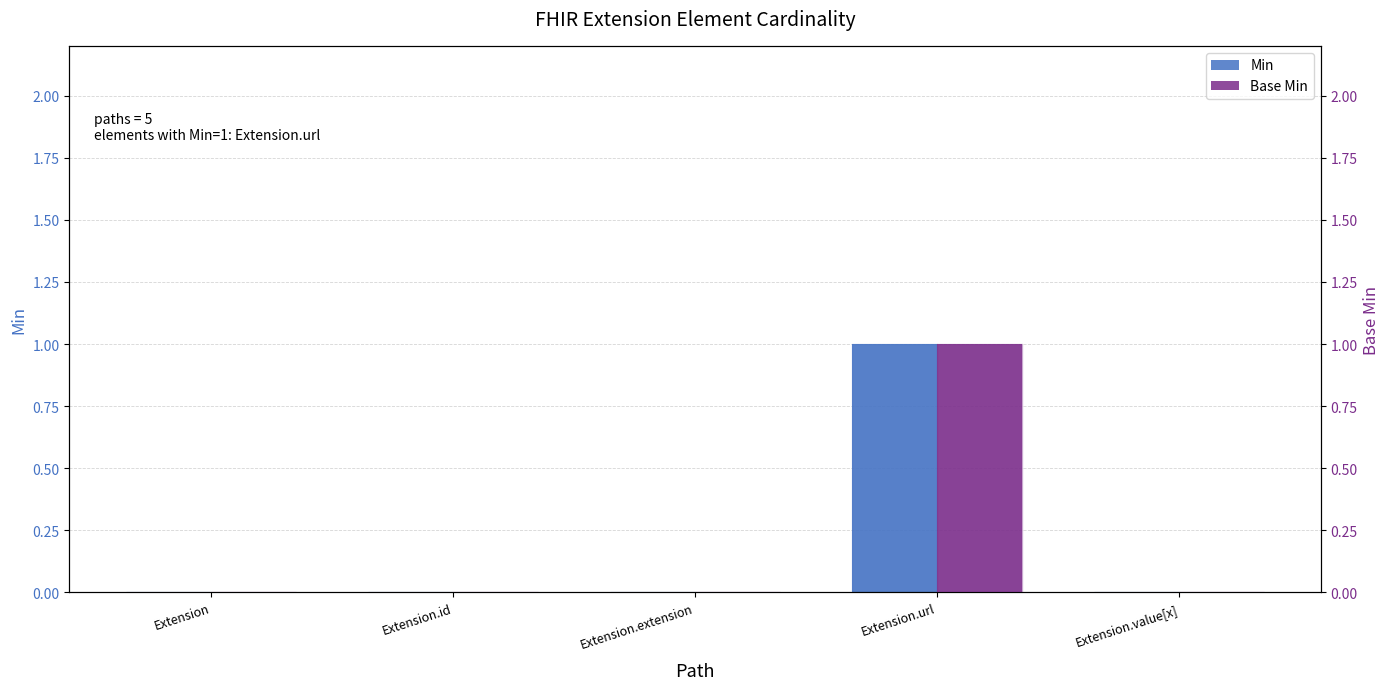

What is the label of the 2nd bar from the left?

Extension.id